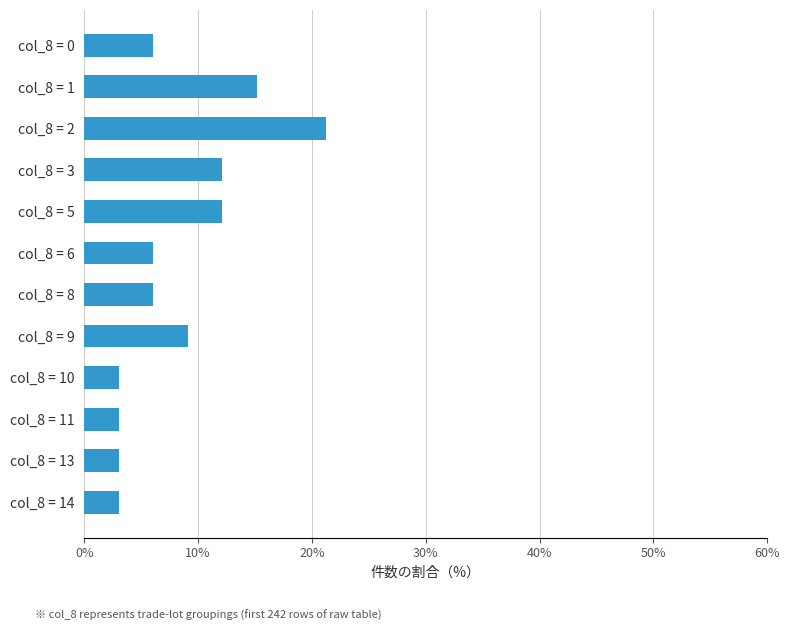

Approximately how many times larger is the value at col_8 = 3 compared to col_8 = 5?

1.0